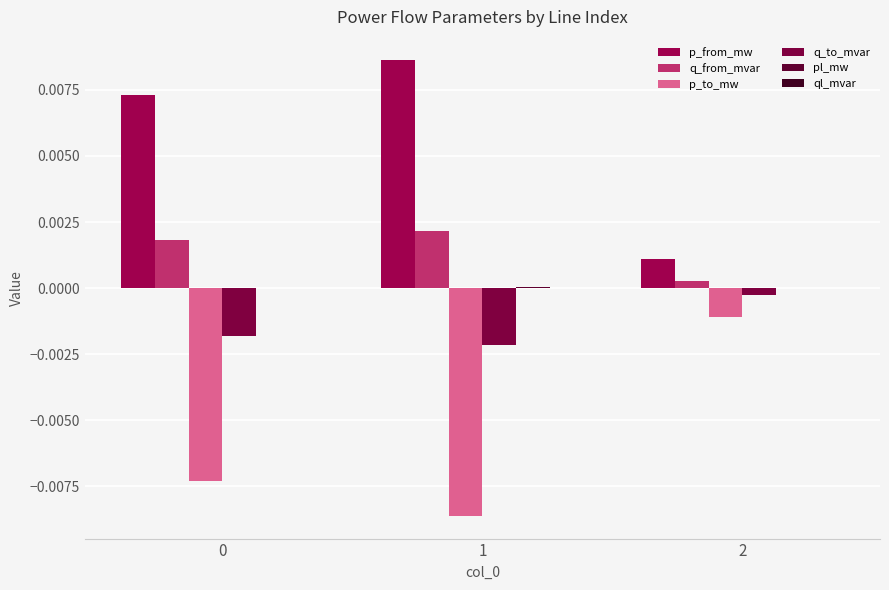

At which category is the sum across all series the highest?

1